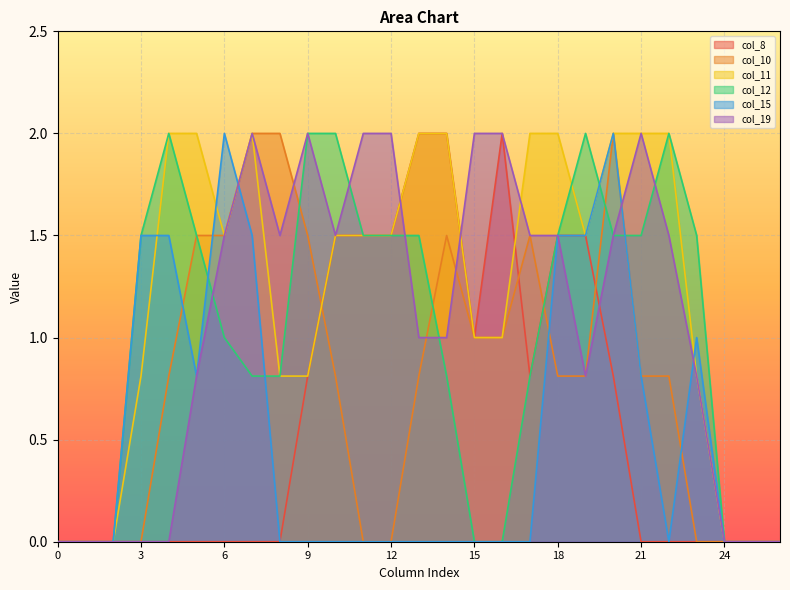

How many values in col_15 are above zero?

10